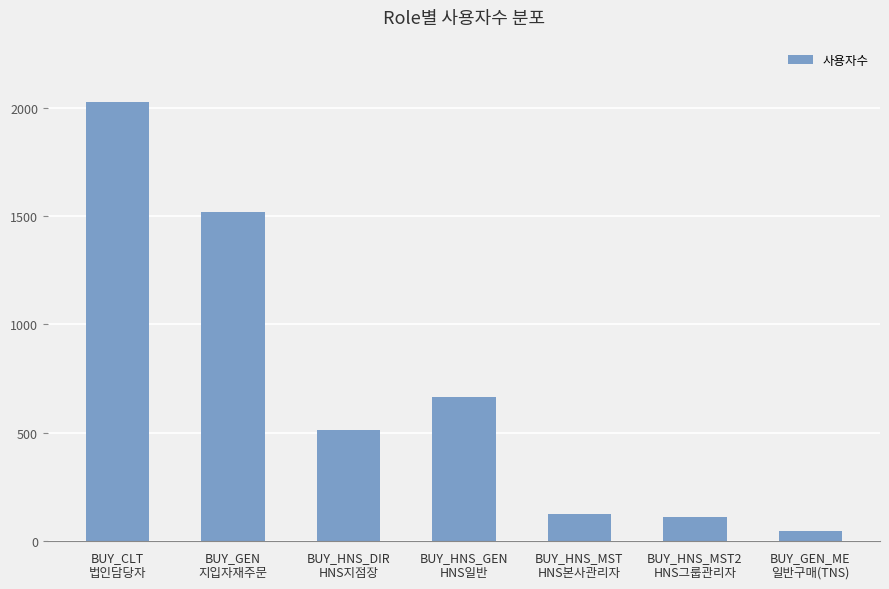

Reading left to right, what are all the values shown in this chart?

2026	1518	511	663	128	114	46